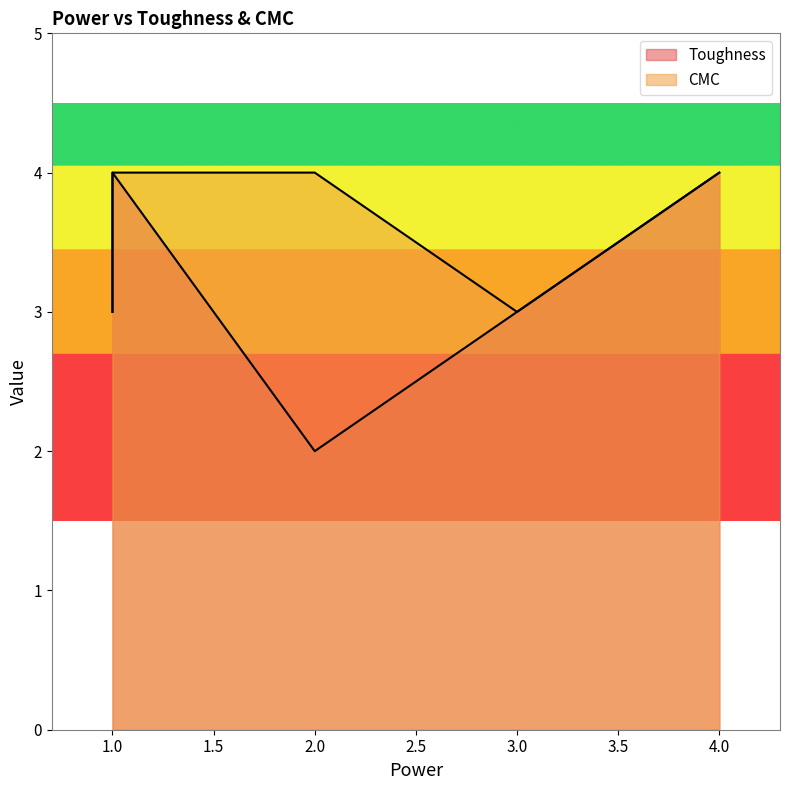

Reading left to right, list all the values displayed in this chart.

Toughness: 2	3	3	4	4
CMC: 4	3	3	4	4